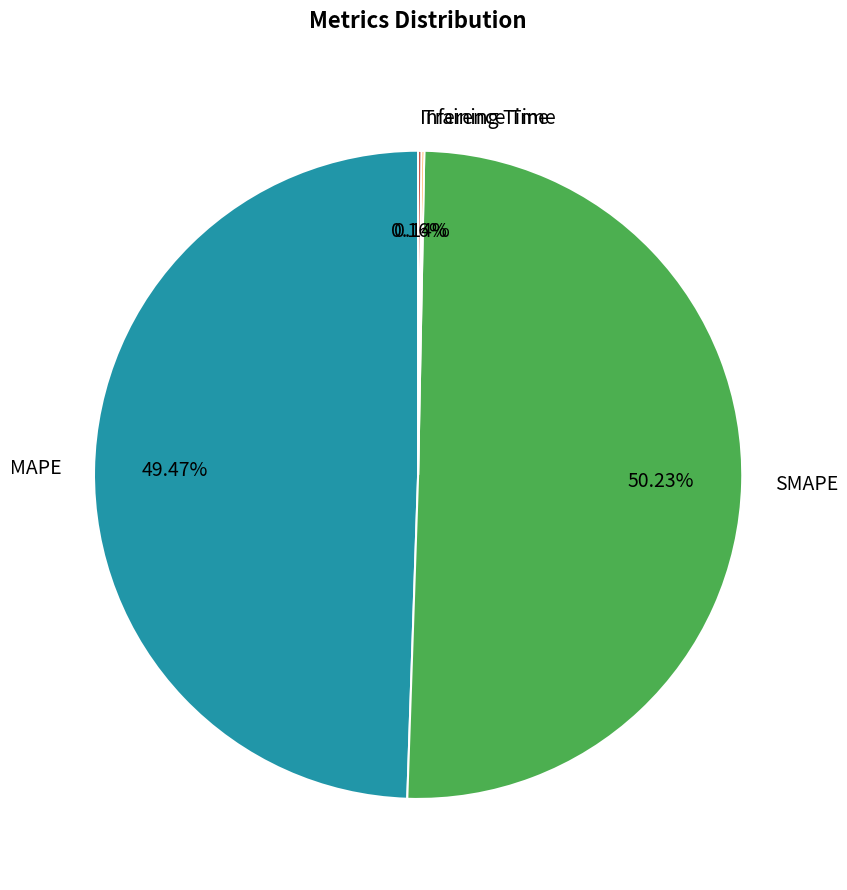

Which slice is the largest?

SMAPE